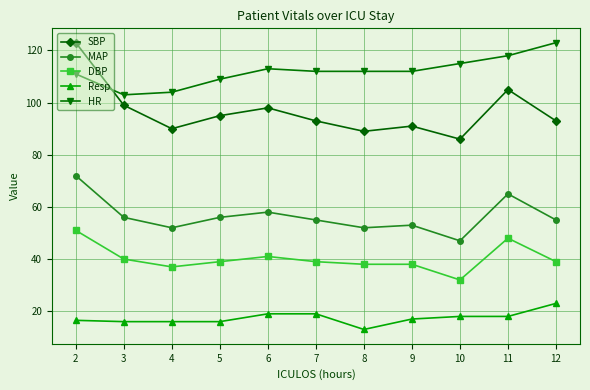

What is the value of the DBP point at the 9th from the left?

32.0